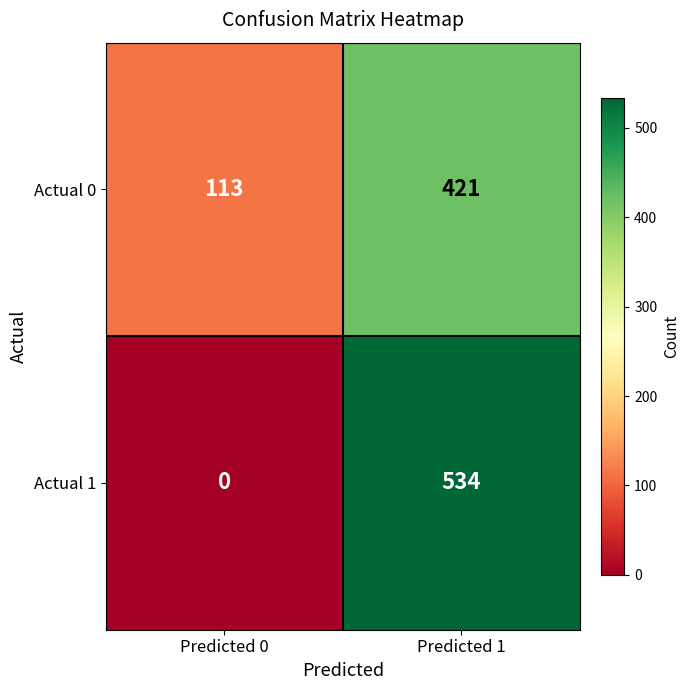

Count the number of data series in this chart.

2